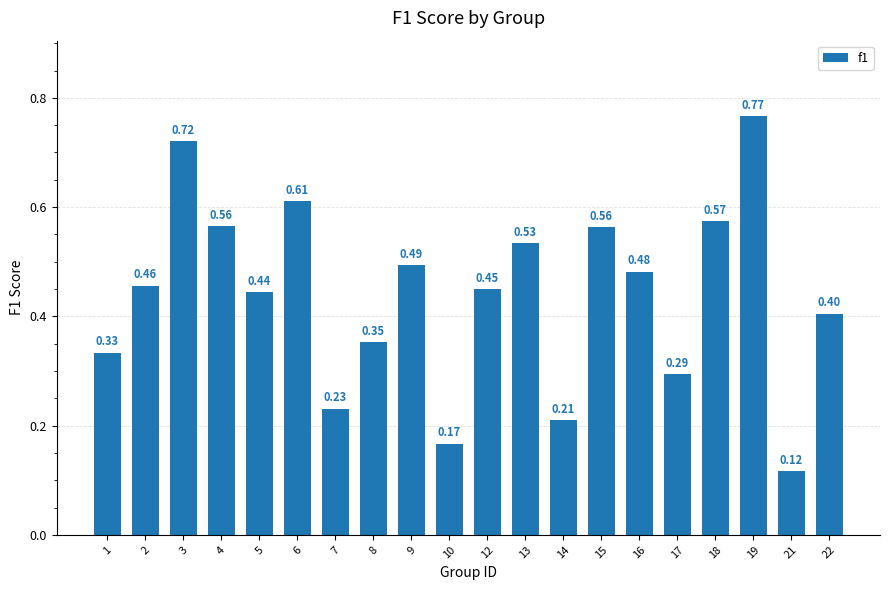

Between 7 and 5, which is larger?

5